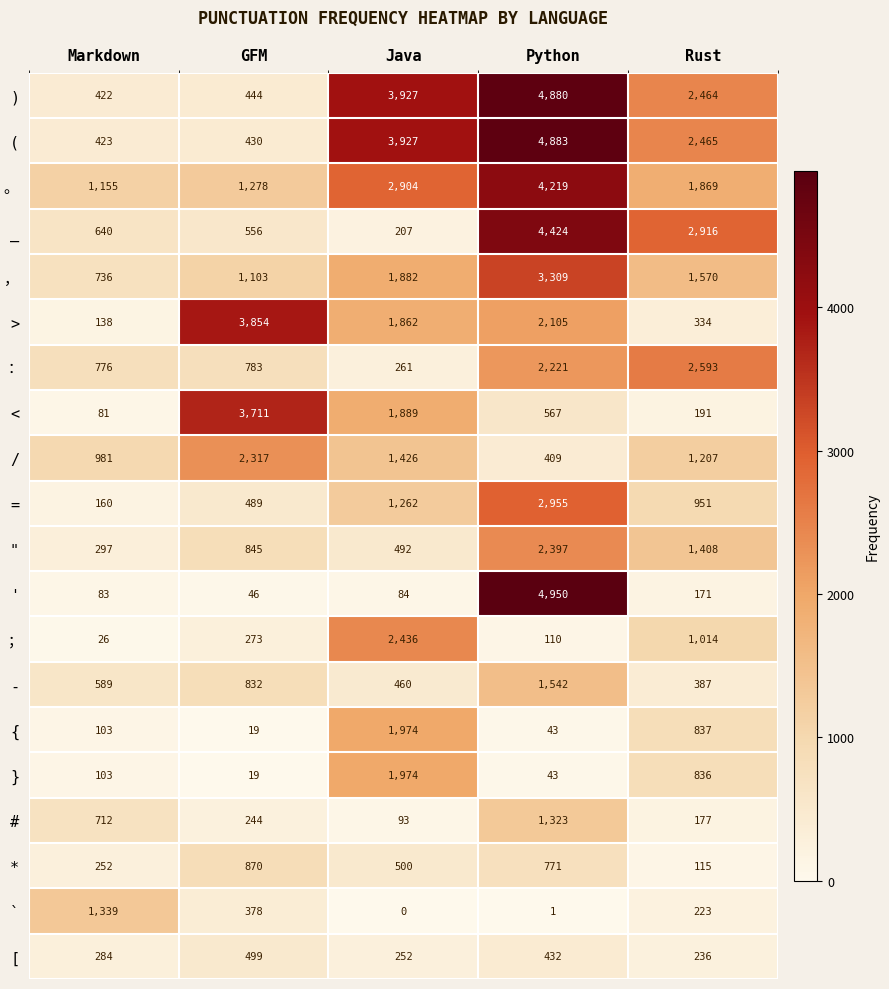

What is the greatest value displayed?

4950